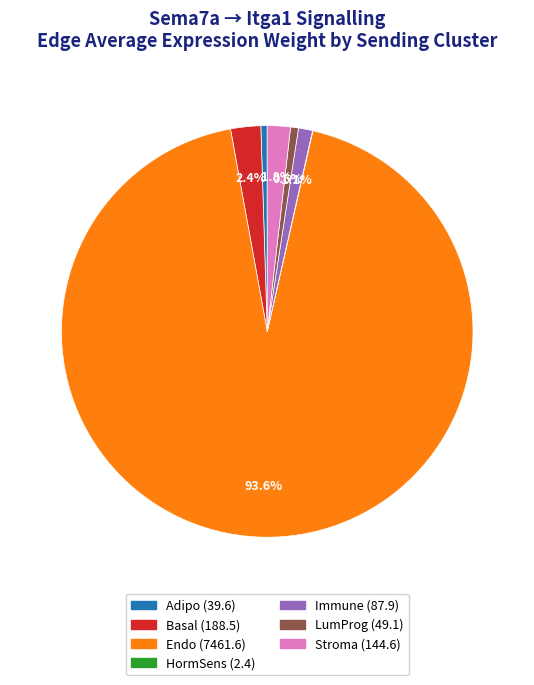

The LumProg slice represents 1% of the pie. True or false?

True